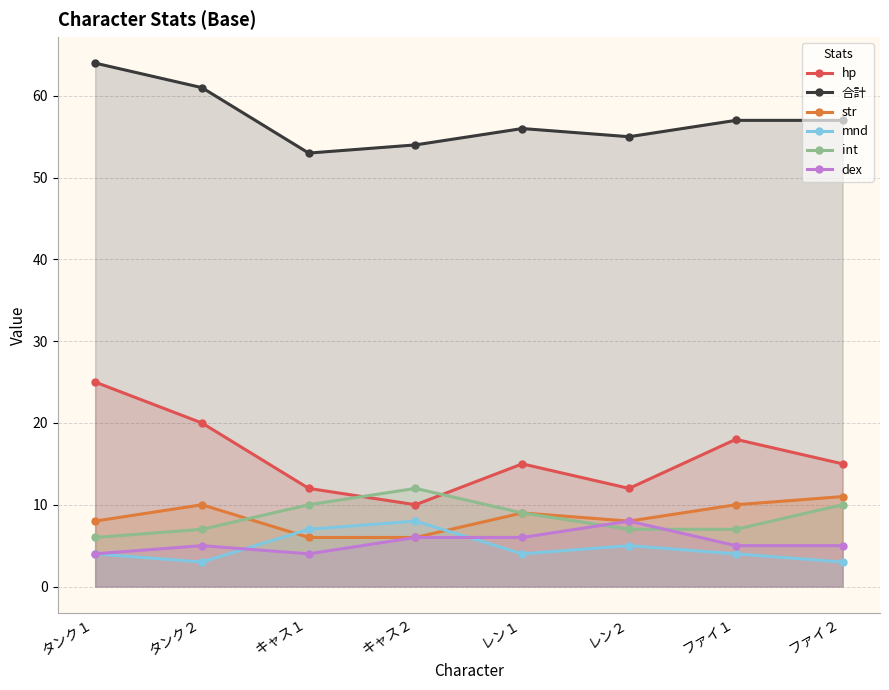

At which label is mnd closest to 5?

レン２